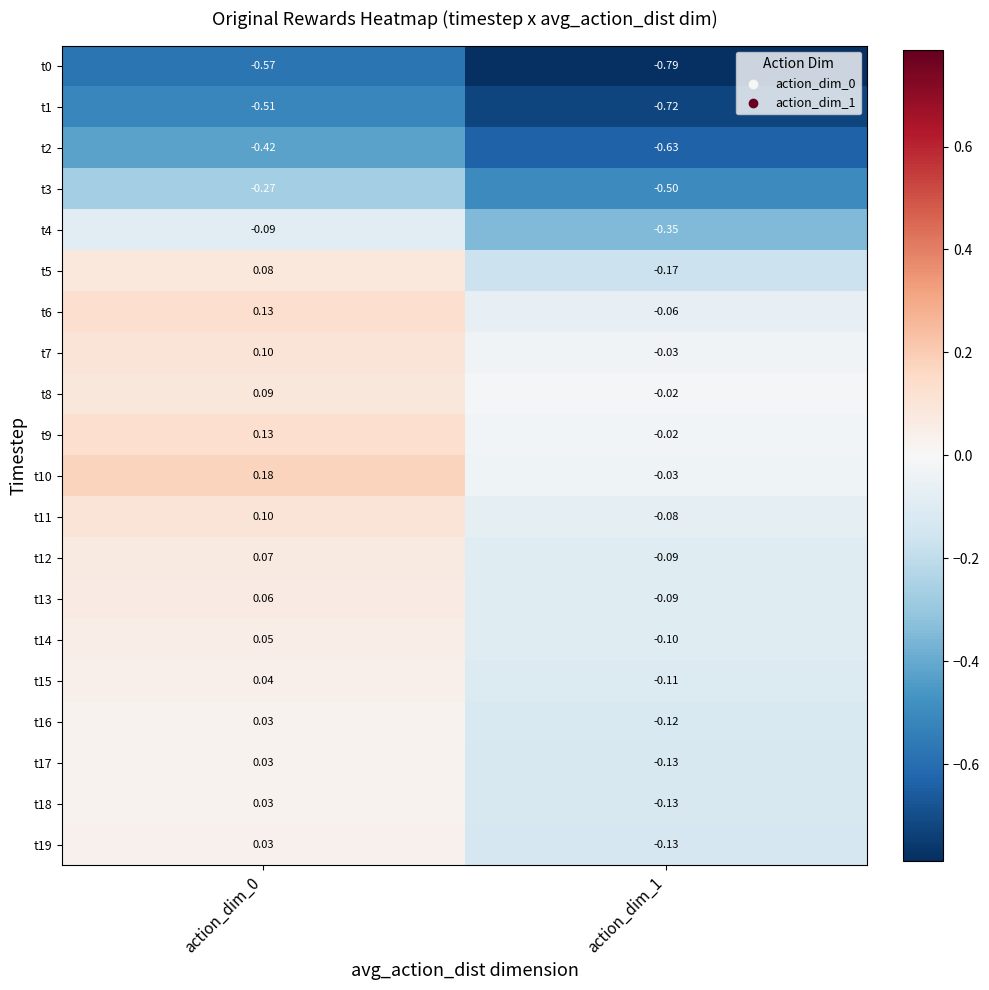

How many data points does each series have?

2